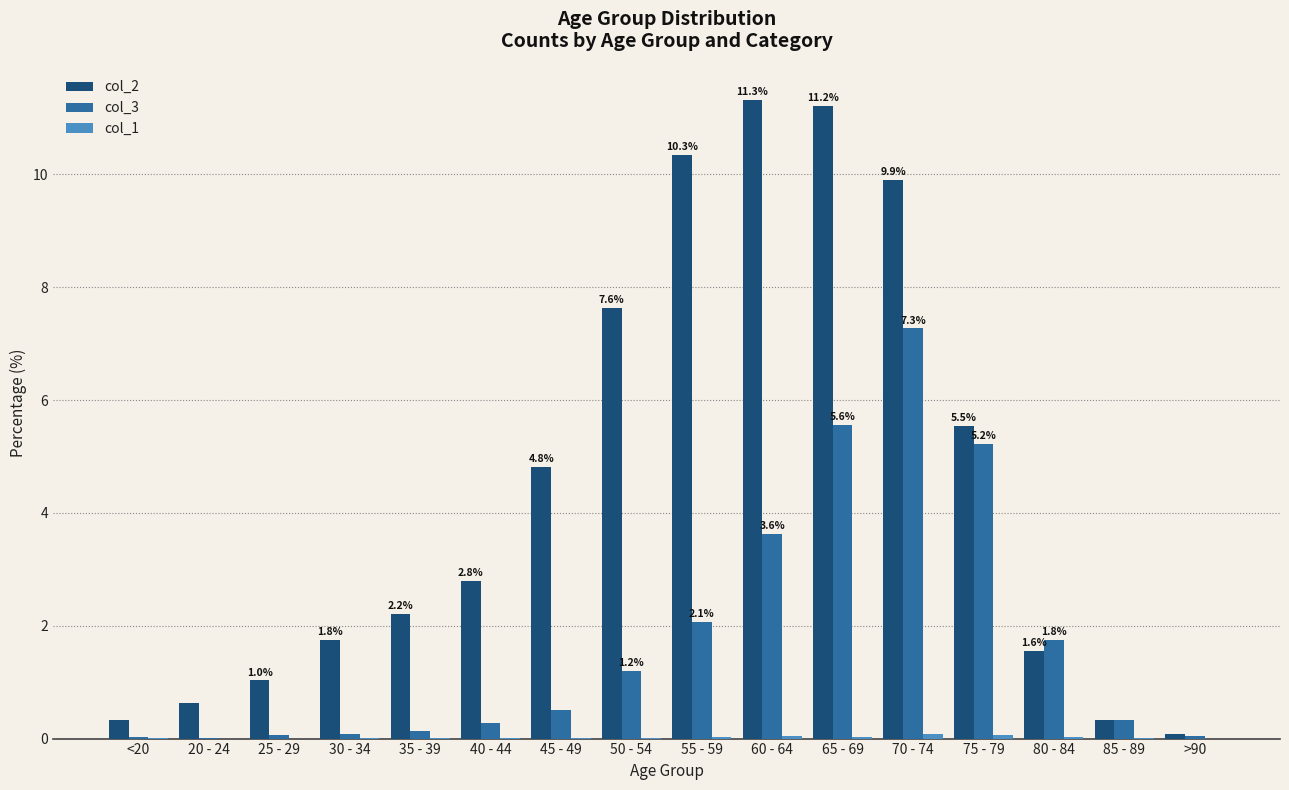

Read the col_3 value at 85 - 89.

0.3